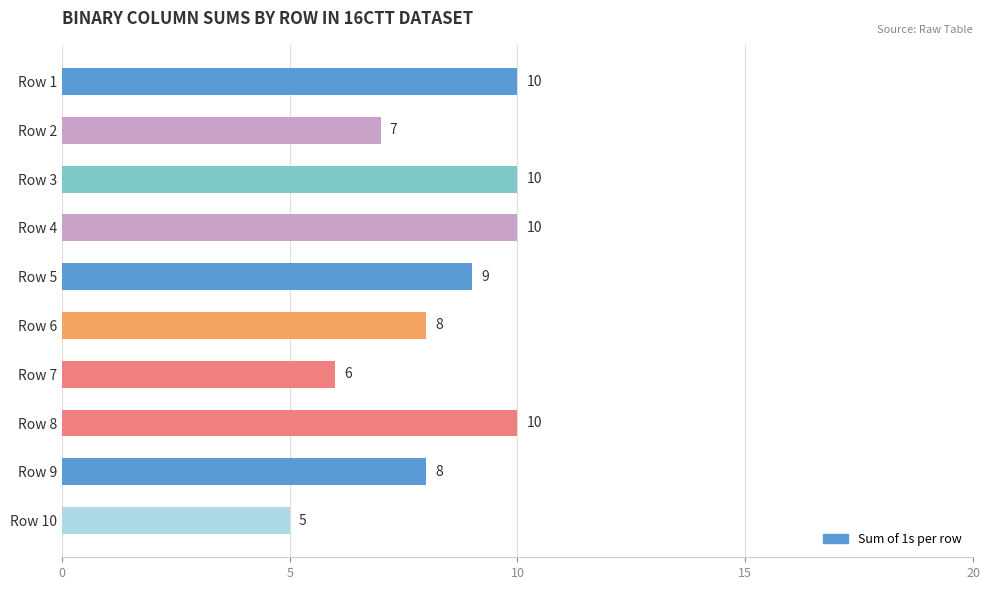

How many series are shown in this chart?

1